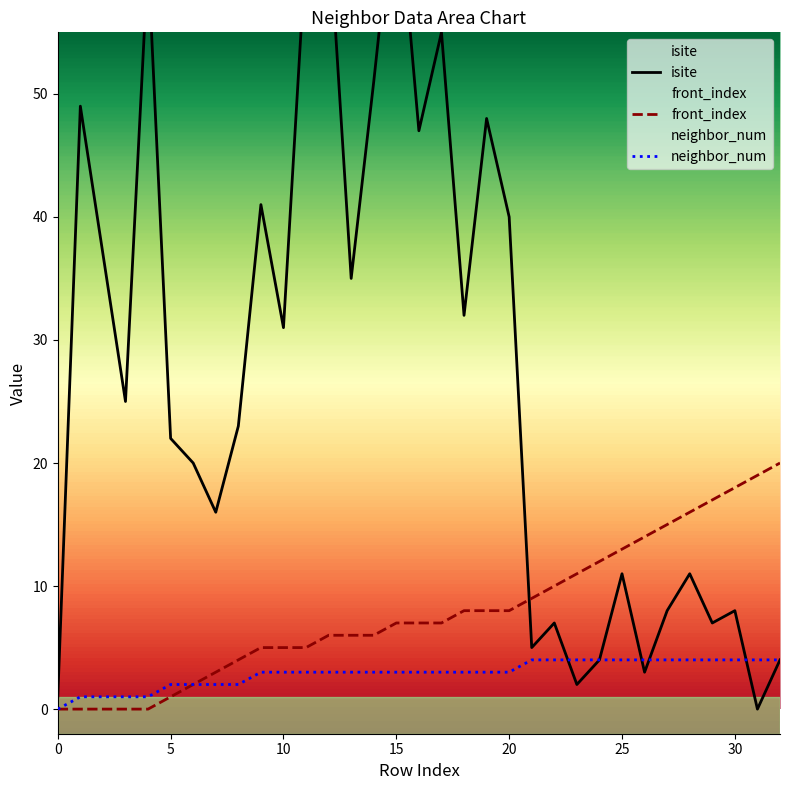

What is the difference between the maximum and minimum values in the front_index series?

20